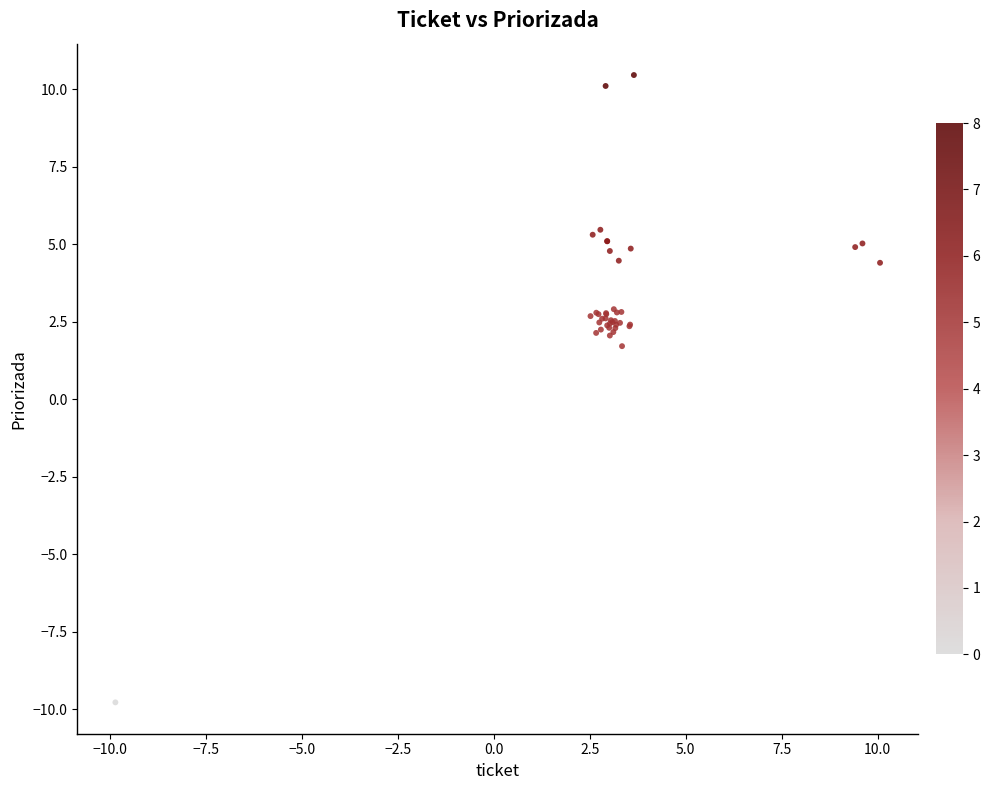

What Y value in the scatter plot is closest to 0?

1.7